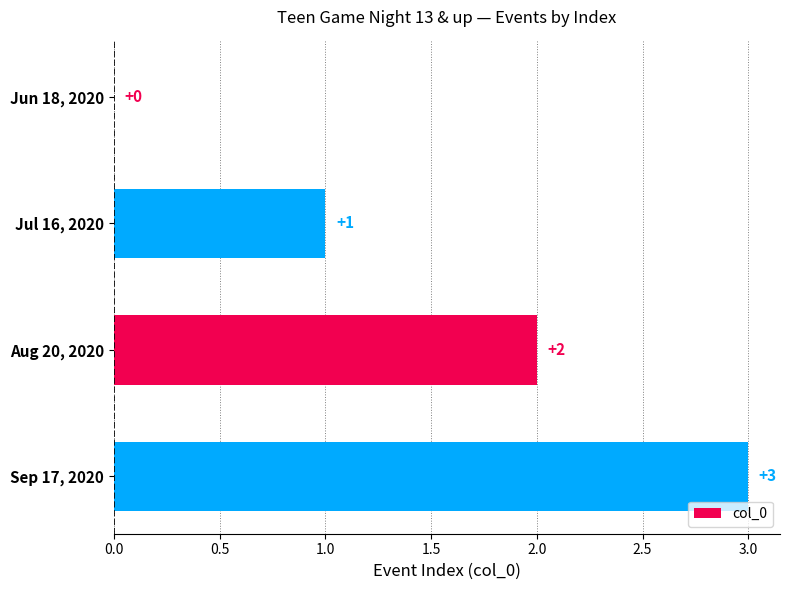

At which label is the value closest to 1?

Jul 16, 2020